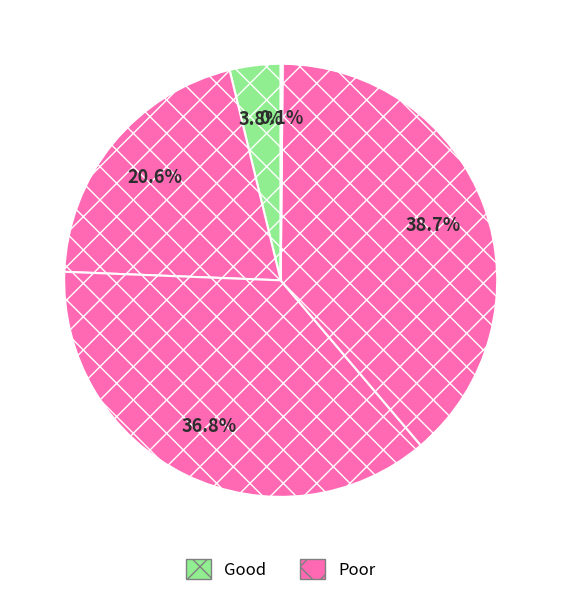

Is there a majority slice in this chart?

No